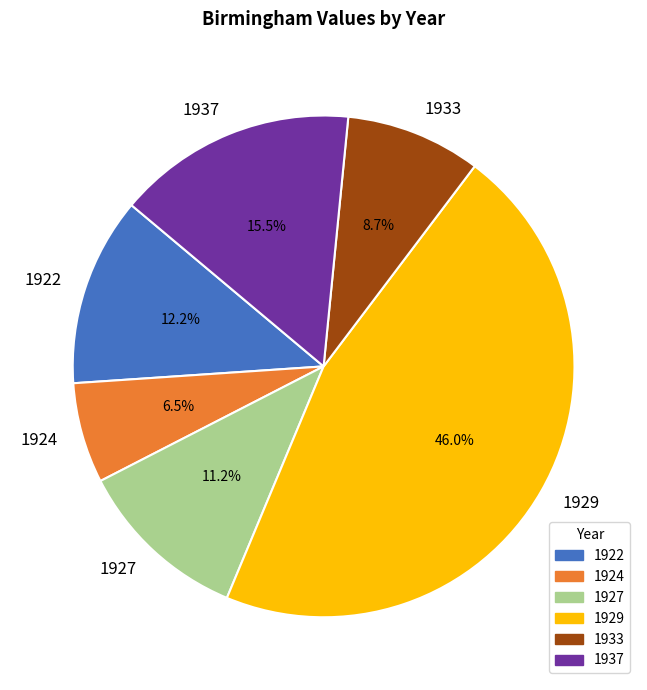

The 1922 slice represents 12% of the pie. True or false?

True